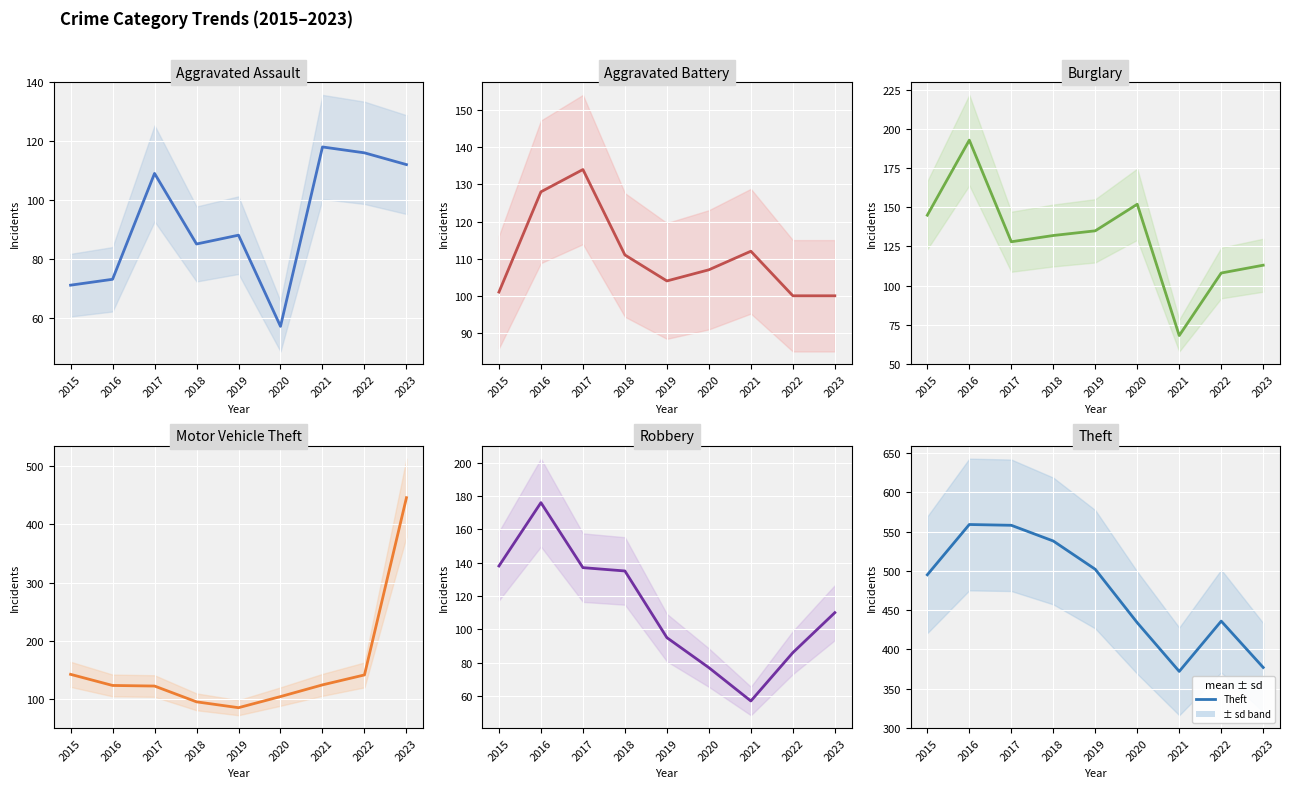

At 2018, list the series in order from smallest to largest.

Aggravated Assault, Motor Vehicle Theft, Aggravated Battery, Burglary, Robbery, Theft